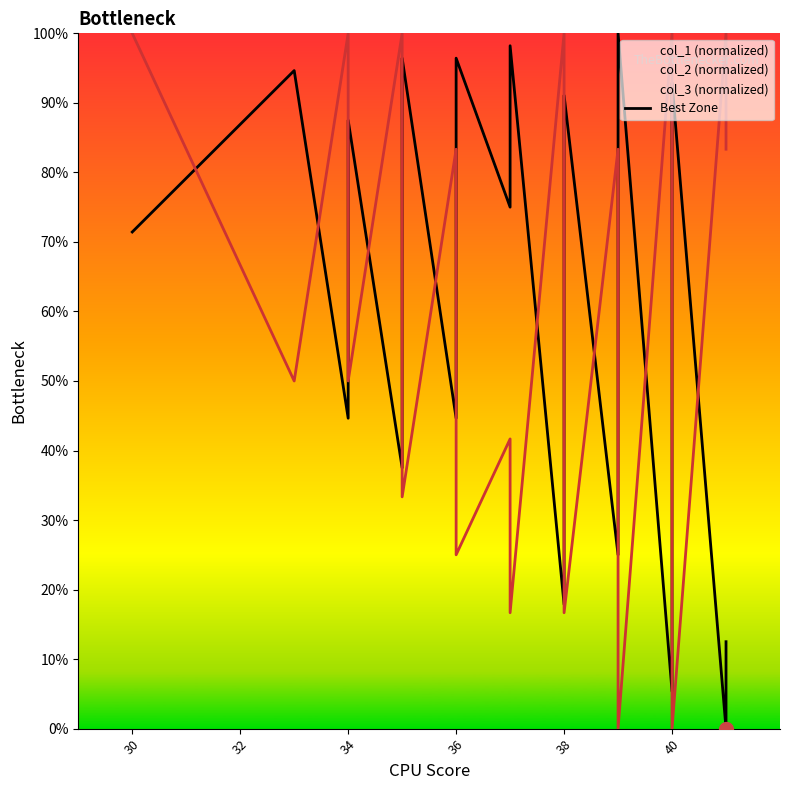

How many values in the col_1 series exceed 67?

20